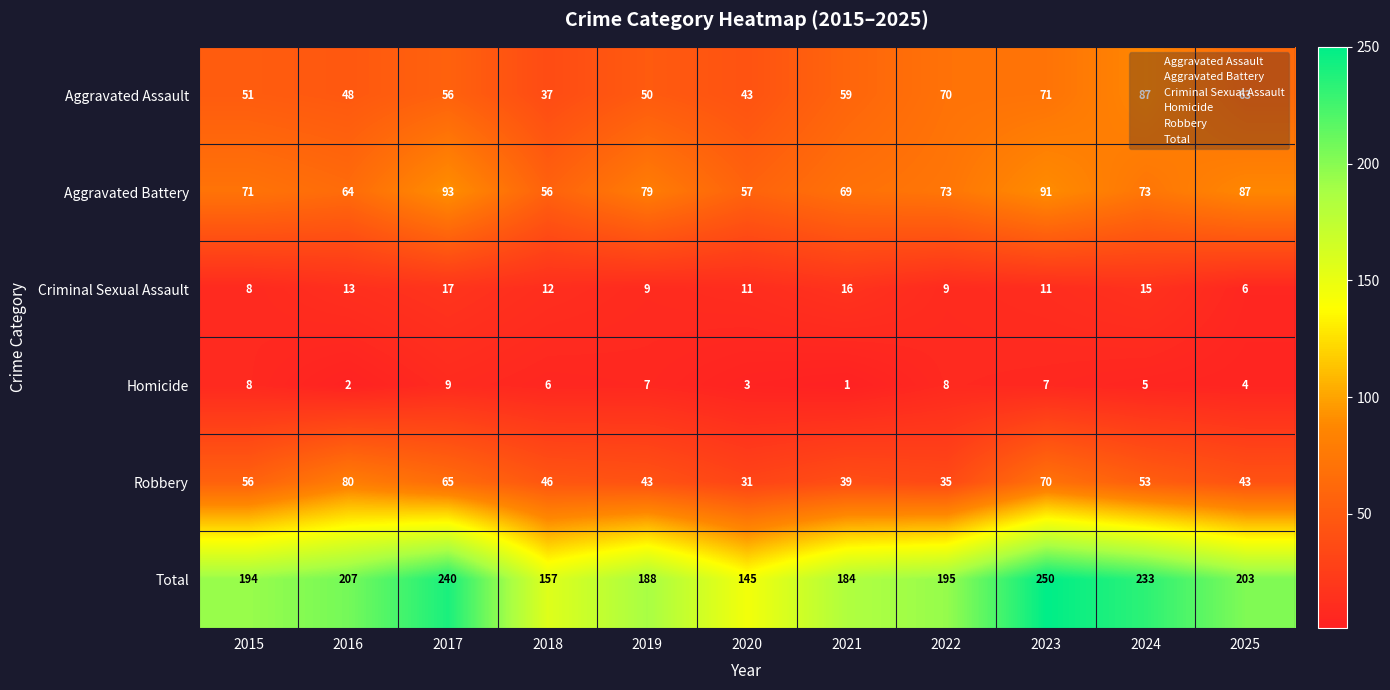

Is it true that Aggravated Battery equals 121 at 2021?

False